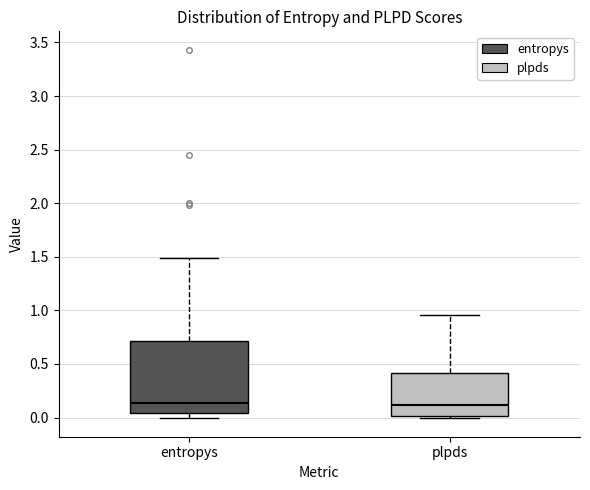

Reading left to right, transcribe this box plot: for each box, give where its median line is, the range the box spans, and where its two whiskers end, as read against the y-axis. The values are not printed on the chart, so give them approximately, as read against the axis.

entropys: median 0.15, box 0.05 to 0.70, whiskers 0.00 to 1.50
plpds: median 0.10, box 0.00 to 0.40, whiskers 0.00 (just below the box's lower edge) to 0.95